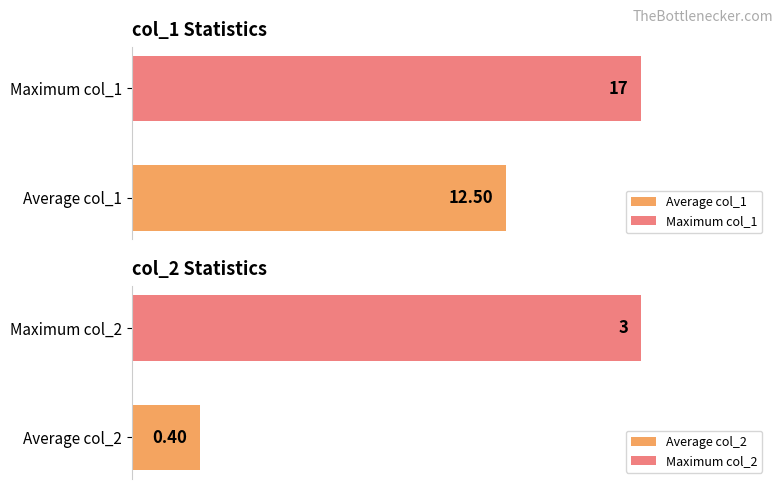

Does the chart contain stacked bars?

No